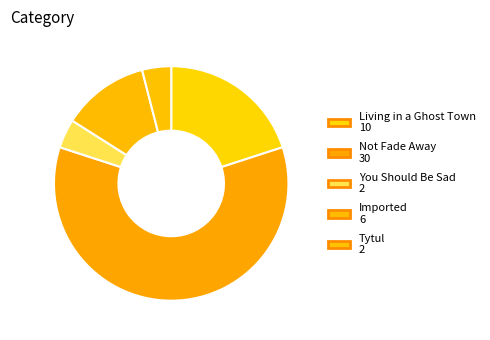

Which has a higher value, You Should Be Sad or Living in a Ghost Town?

Living in a Ghost Town